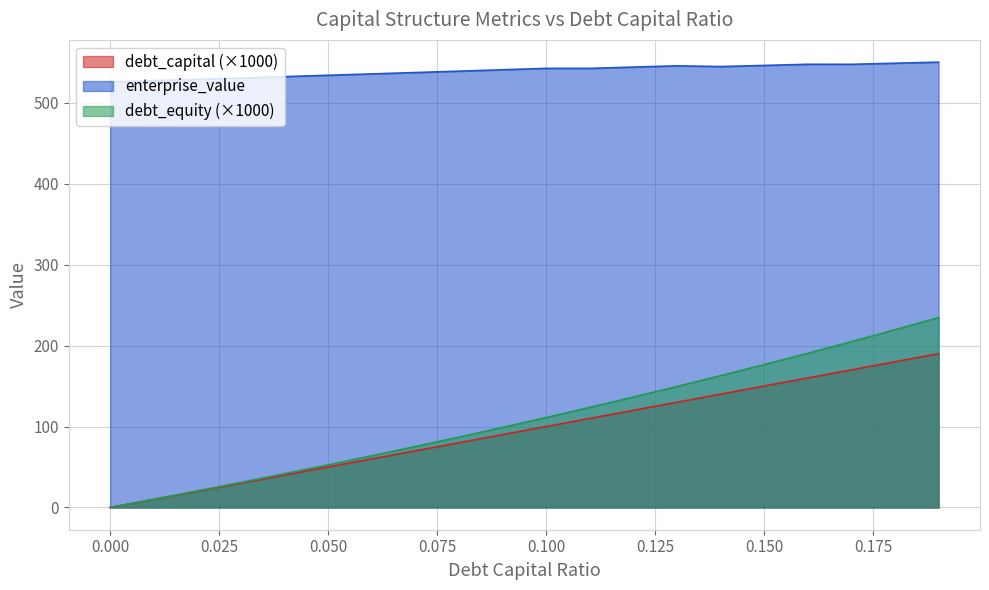

Is it true that debt_equity equals 136.4 at 0.12?

True